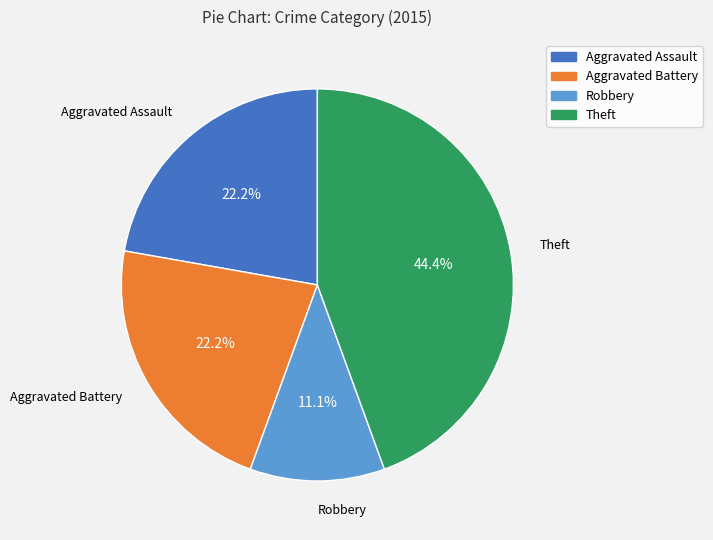

What is the ratio of the value at Aggravated Assault to the value at Robbery?

2.0